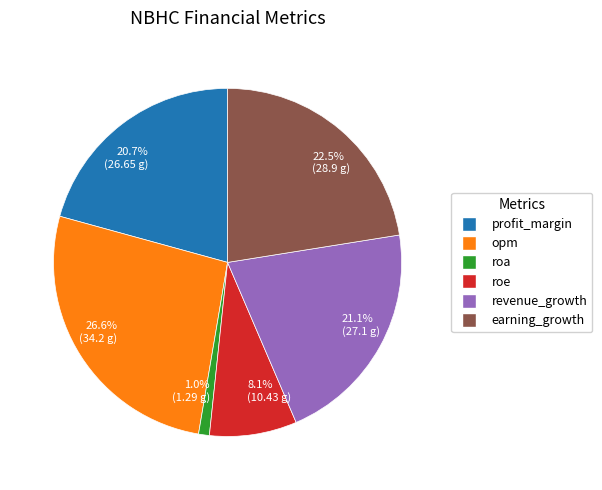

The opm slice represents 27% of the pie. True or false?

True